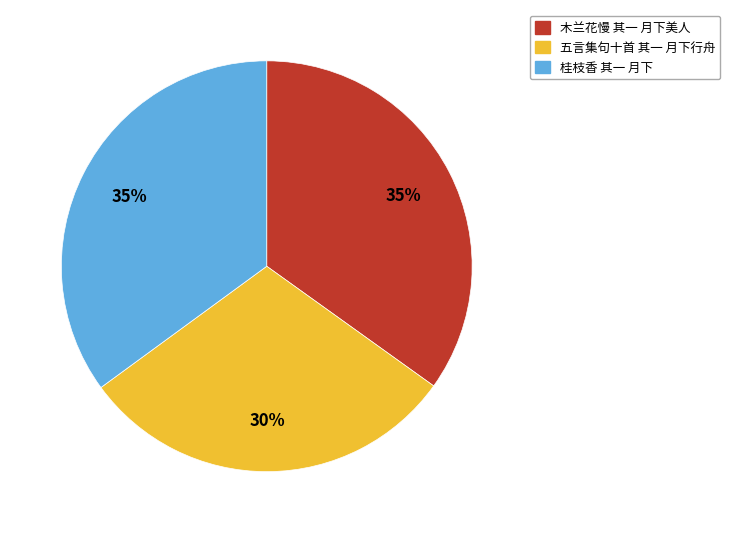

Which category has the smallest portion of the pie?

五言集句十首 其一 月下行舟